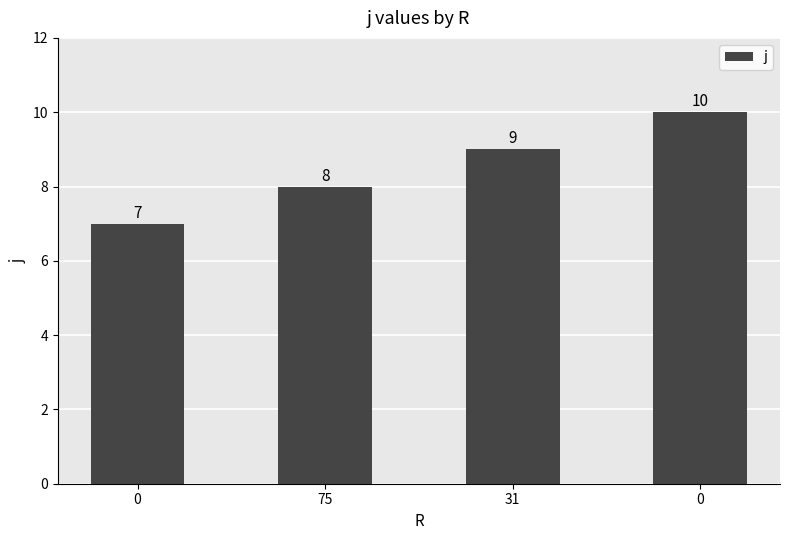

How many data points are less than 9?

2